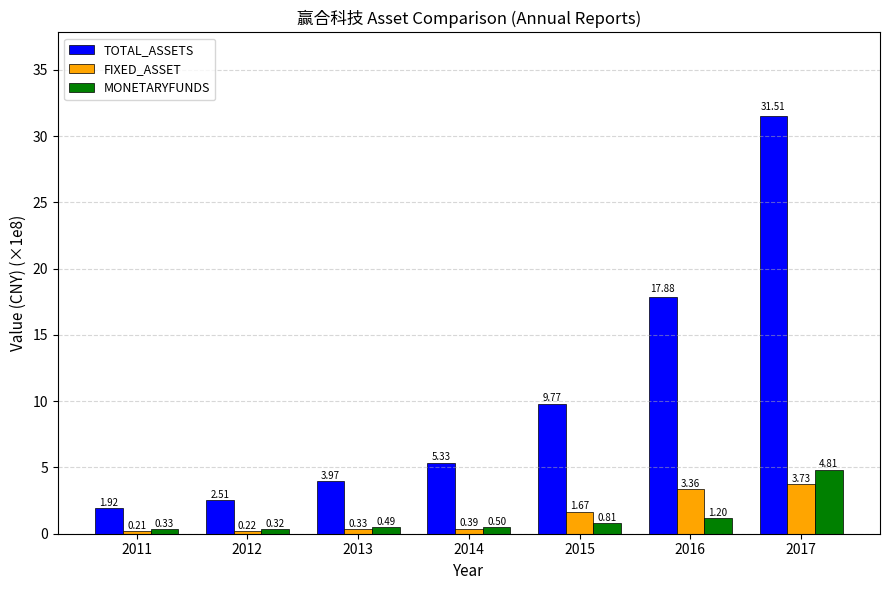

Rank the categories by MONETARYFUNDS value from highest to lowest.

2017, 2016, 2015, 2014, 2013, 2011, 2012